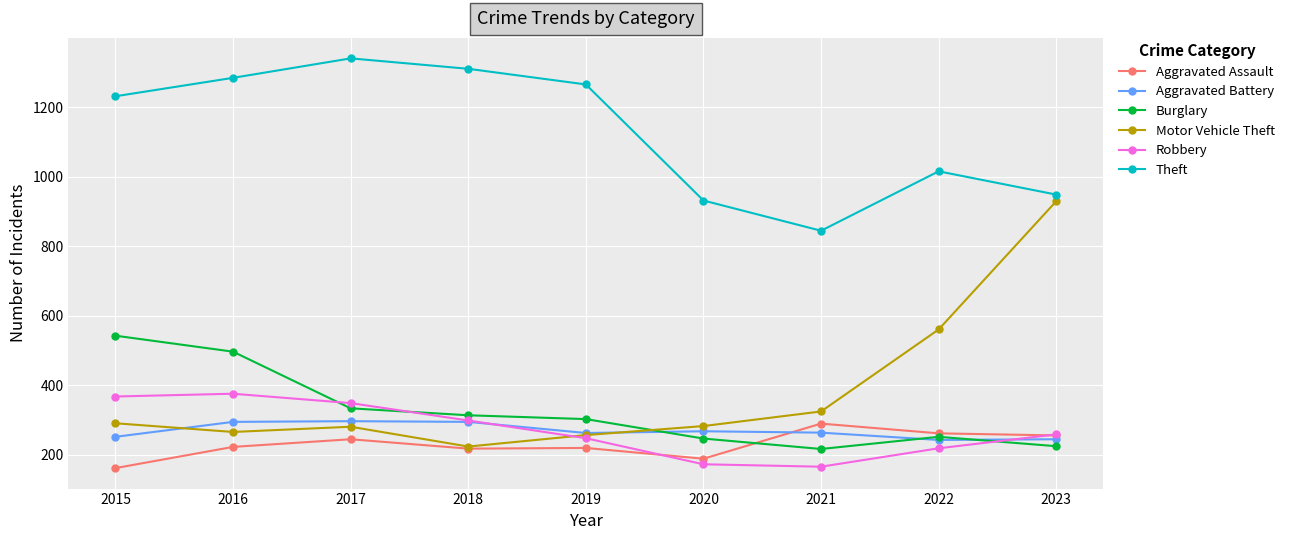

What is the difference between the maximum and minimum values in the Aggravated Battery series?

54